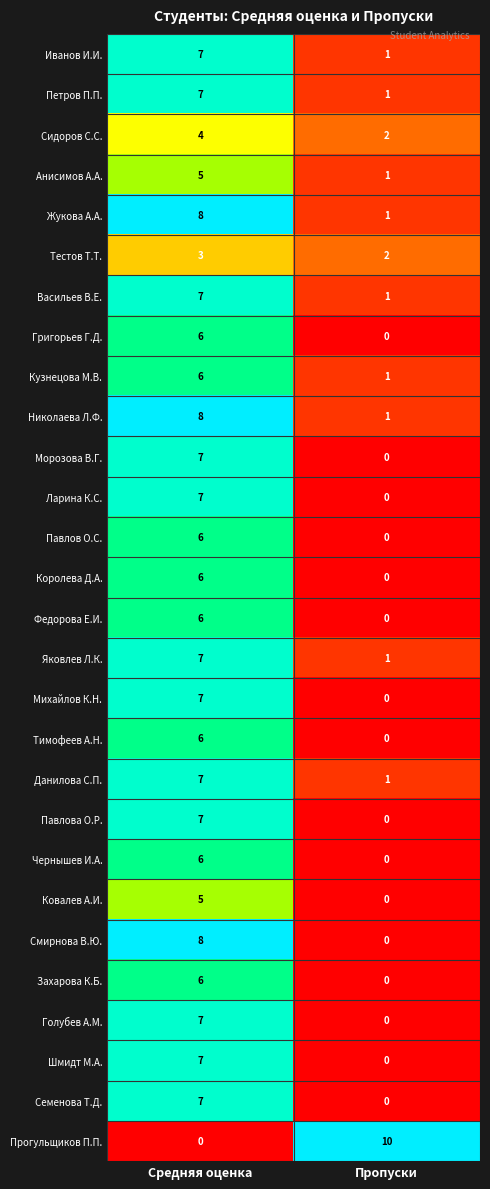

Which series has the largest total across all categories?

Прогульщиков П.П.